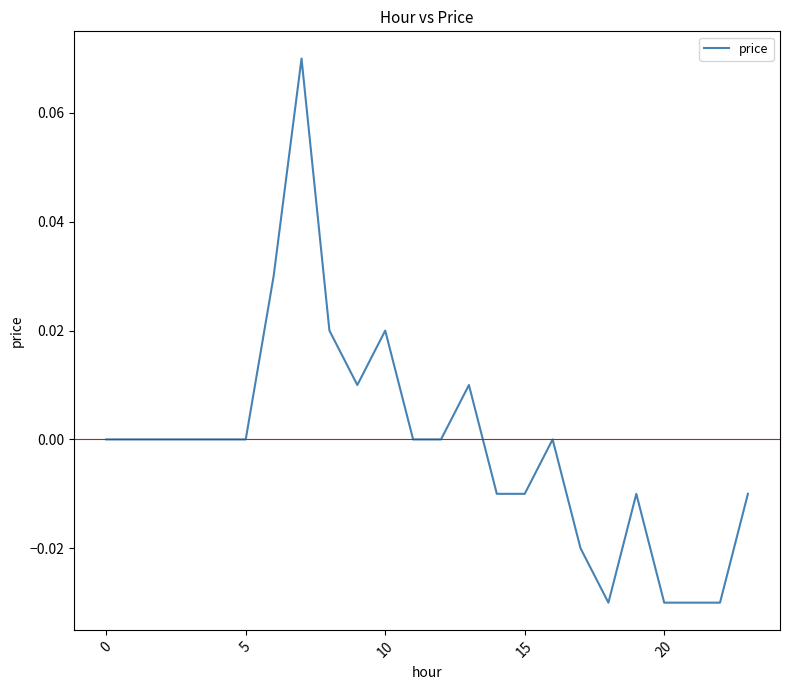

What is the greatest value displayed?

0.1